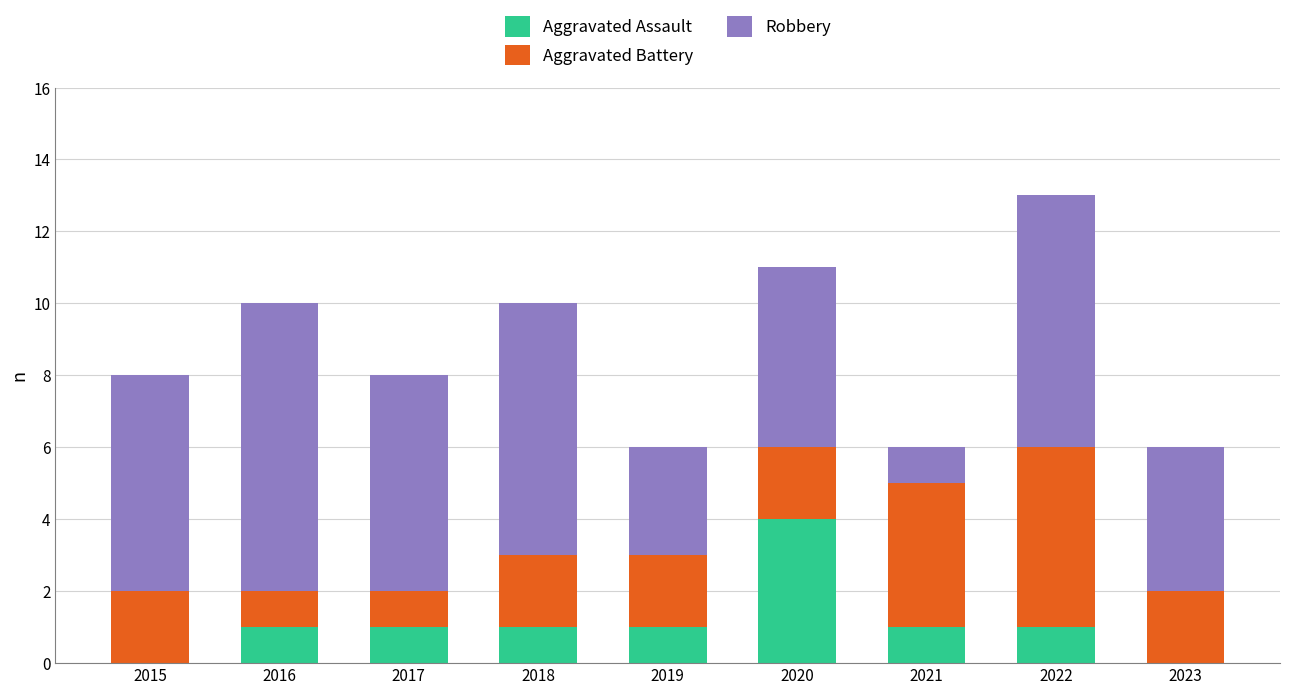

Are the bars horizontal?

No